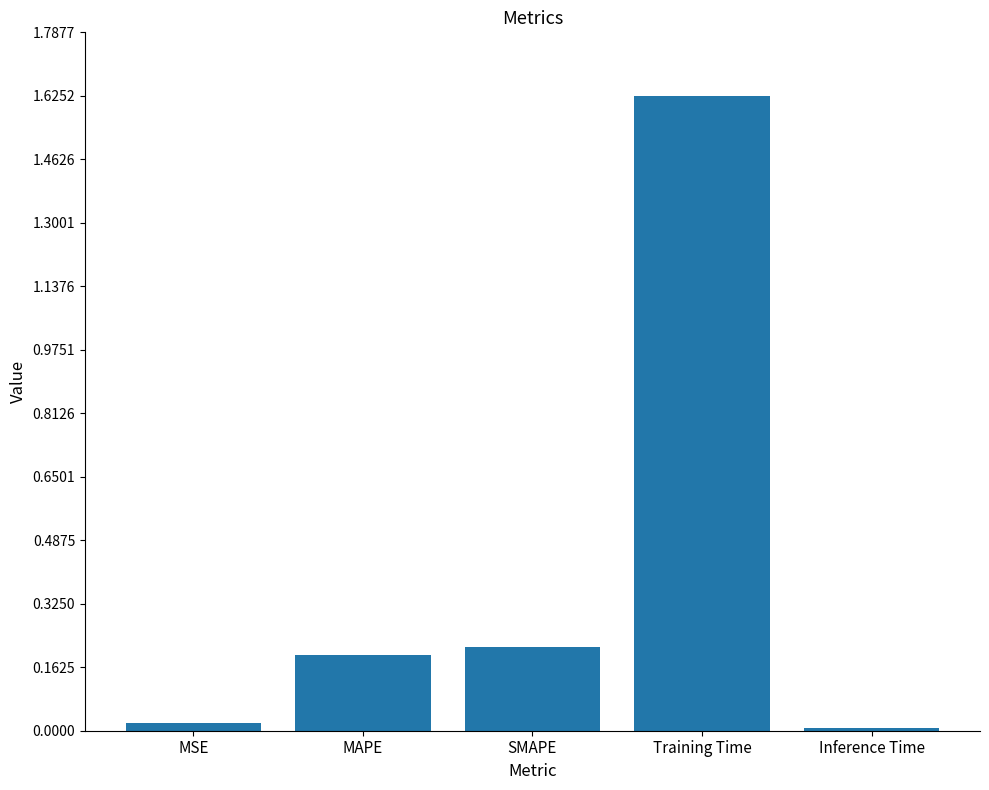

What is the average value?

0.4